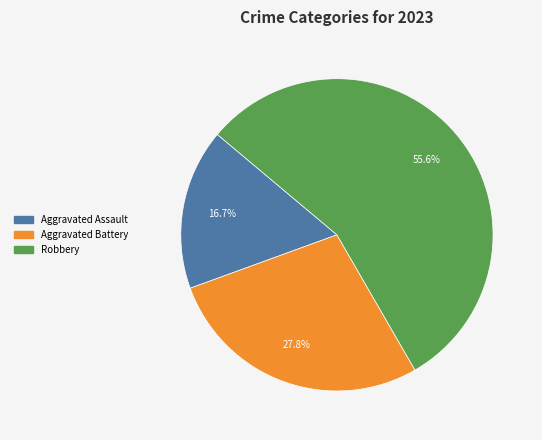

Which category accounts for the majority?

Robbery